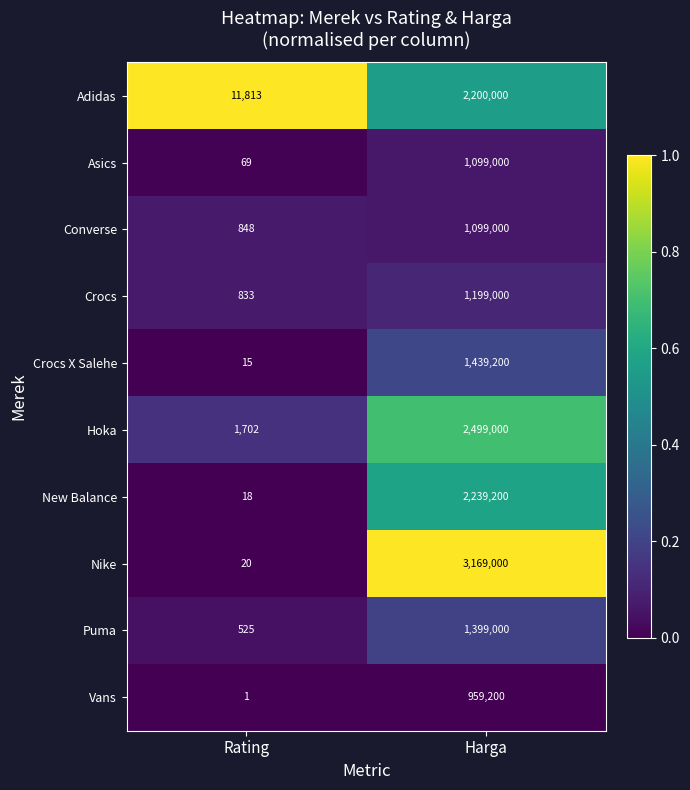

Between Rating and Harga, which series saw the biggest shift?

Nike